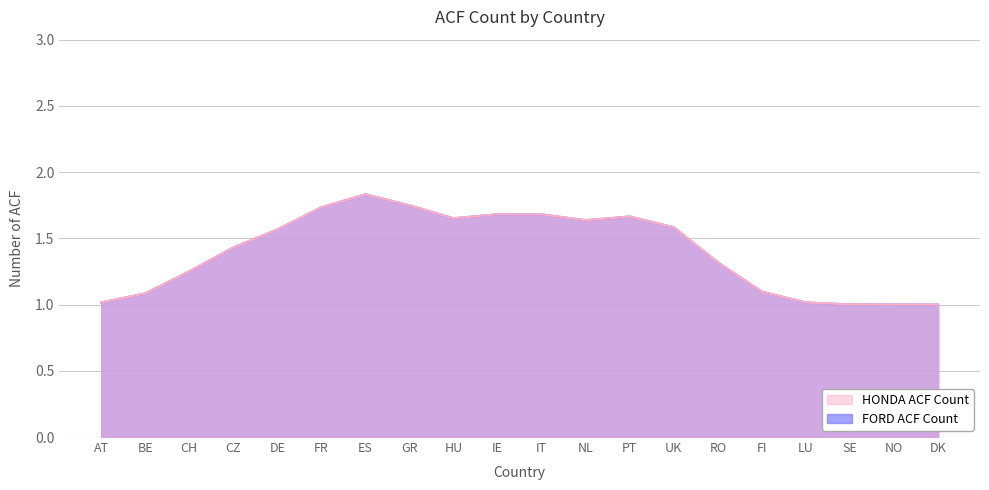

Does the chart display data point markers on the line(s)?

No